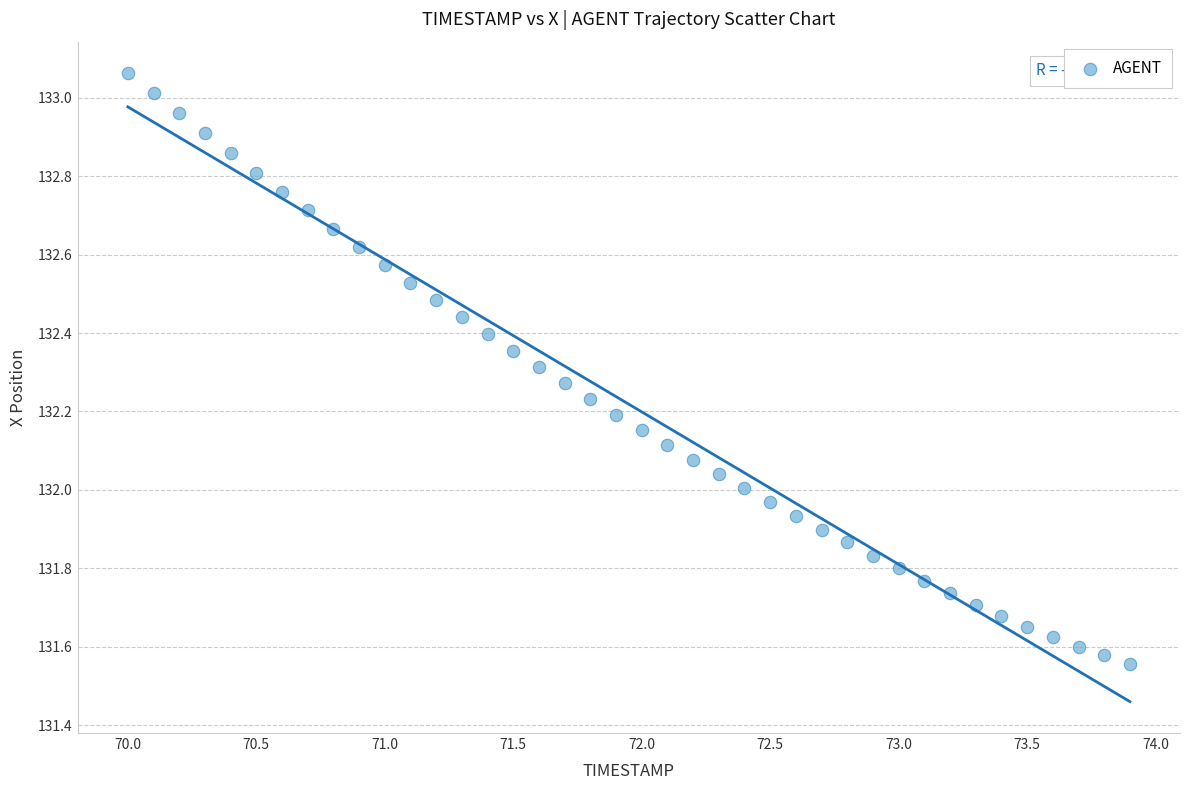

What is the range of X values (max minus min)?

3.9